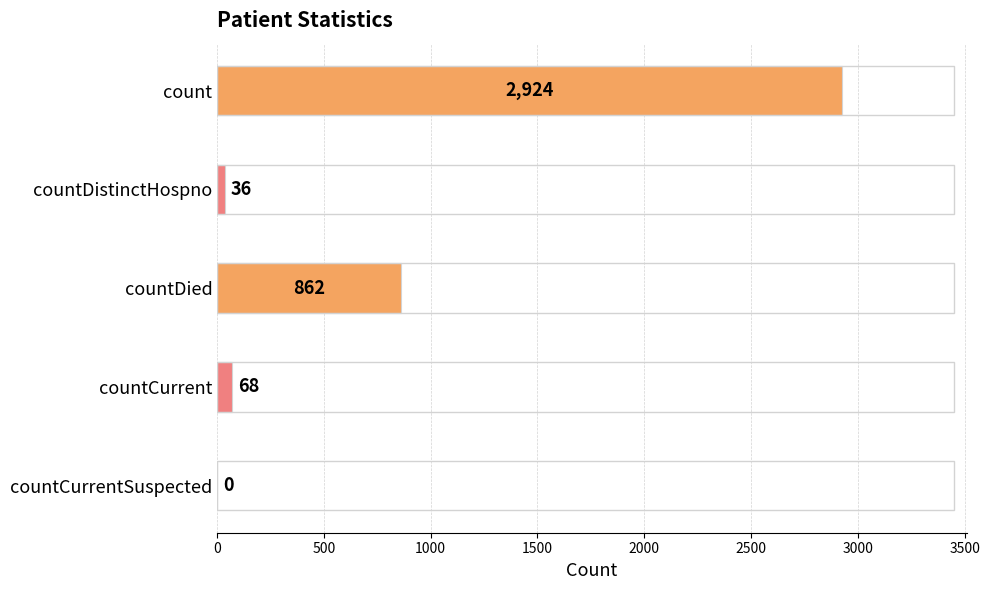

Between countDied and countCurrentSuspected, which is larger?

countDied